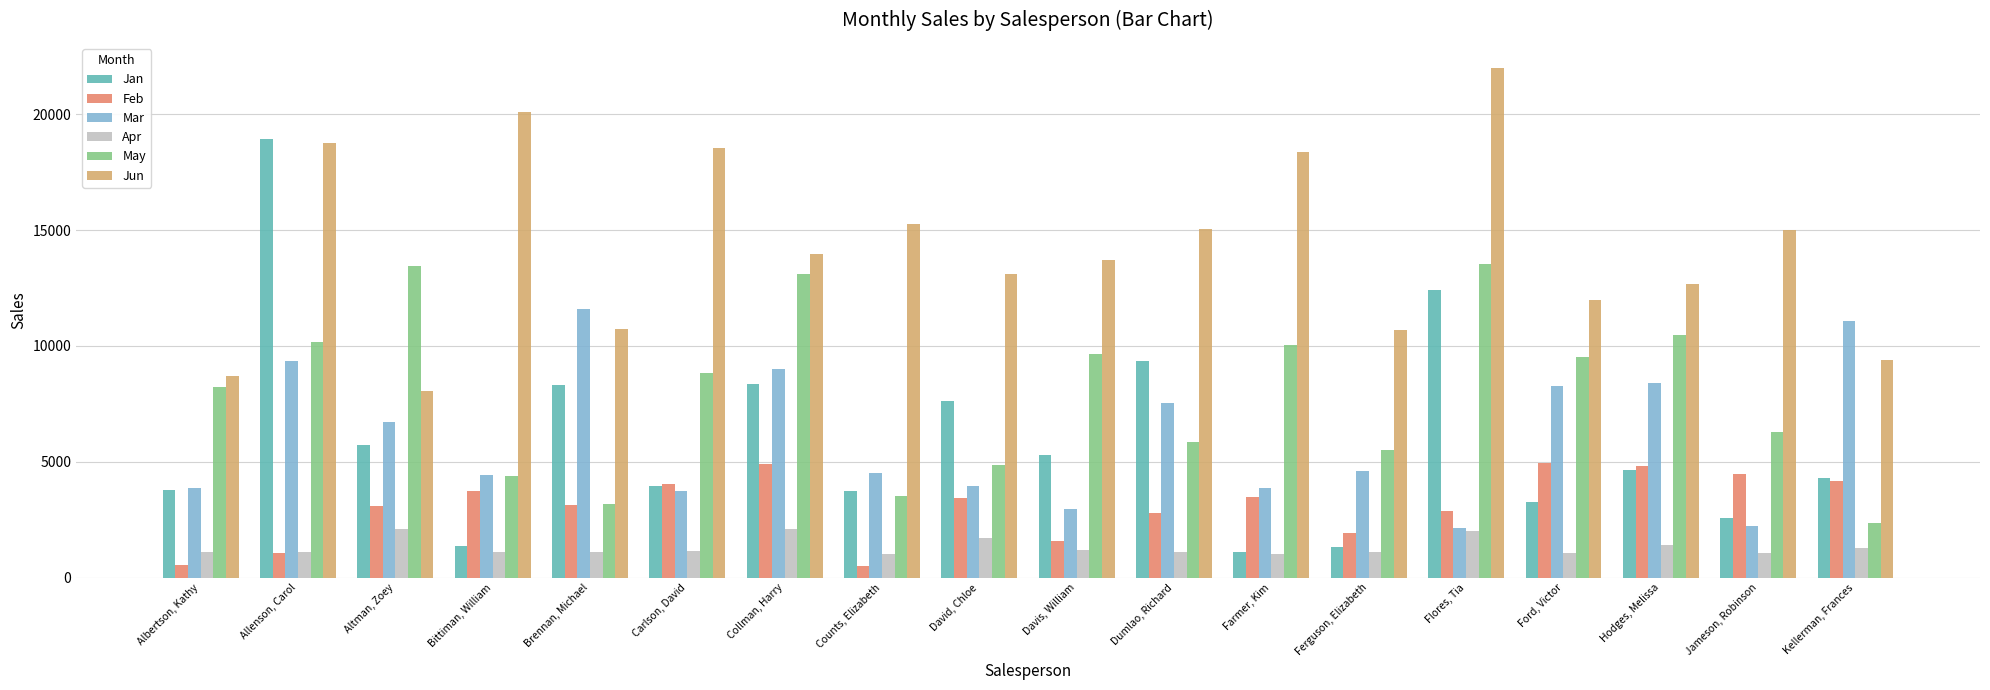

Which category has the highest value across all series?

Flores, Tia